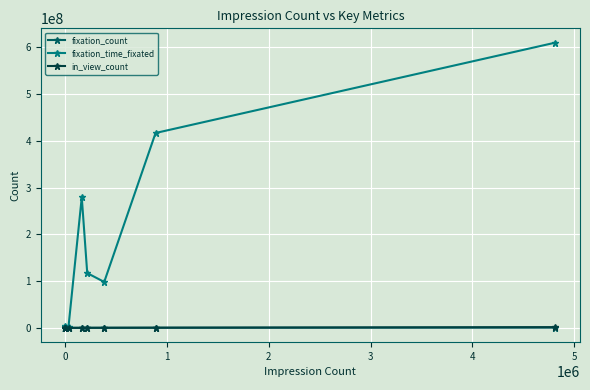

After their last crossing, which series has the higher values: fixation_count or in_view_count?

in_view_count